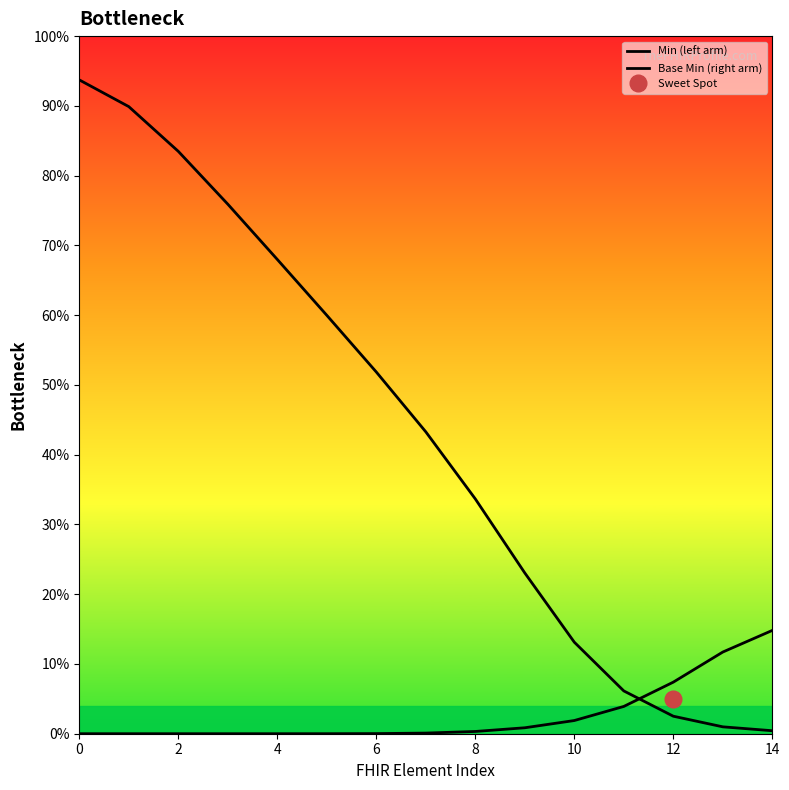

Rank the series by their maximum value, from lowest to highest.

Base Min (right arm), Min (left arm)